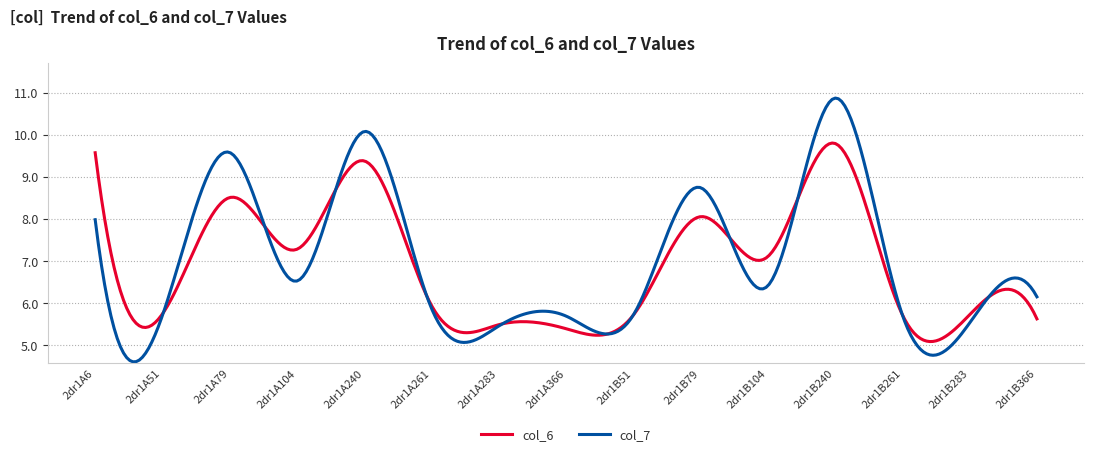

What is the maximum value for col_6?

9.8